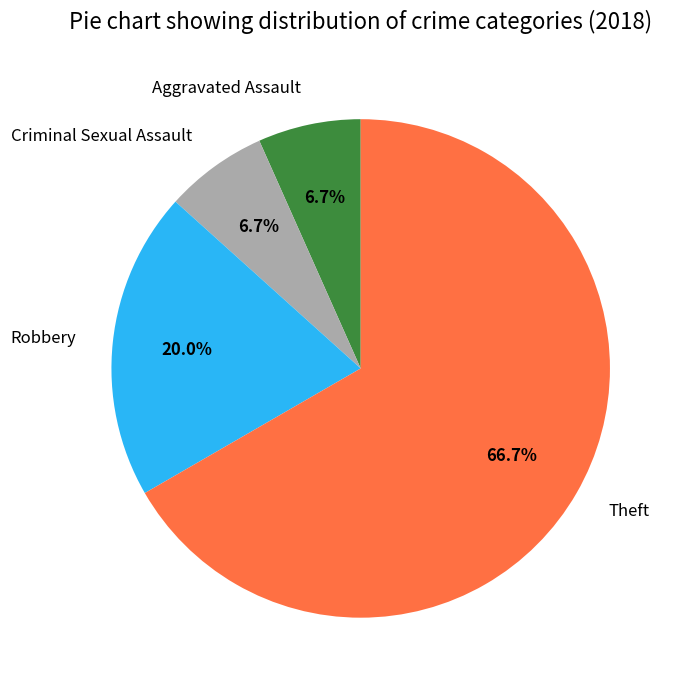

What is the largest slice in the pie chart?

Theft